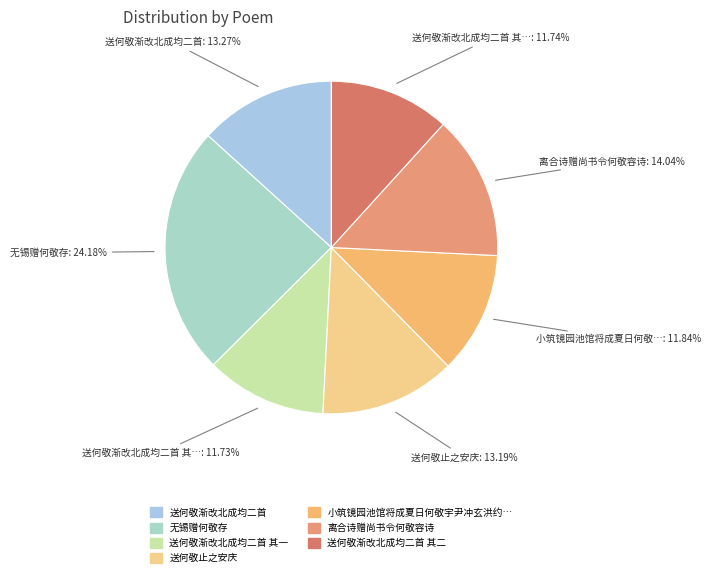

How many slices are in this pie chart?

7